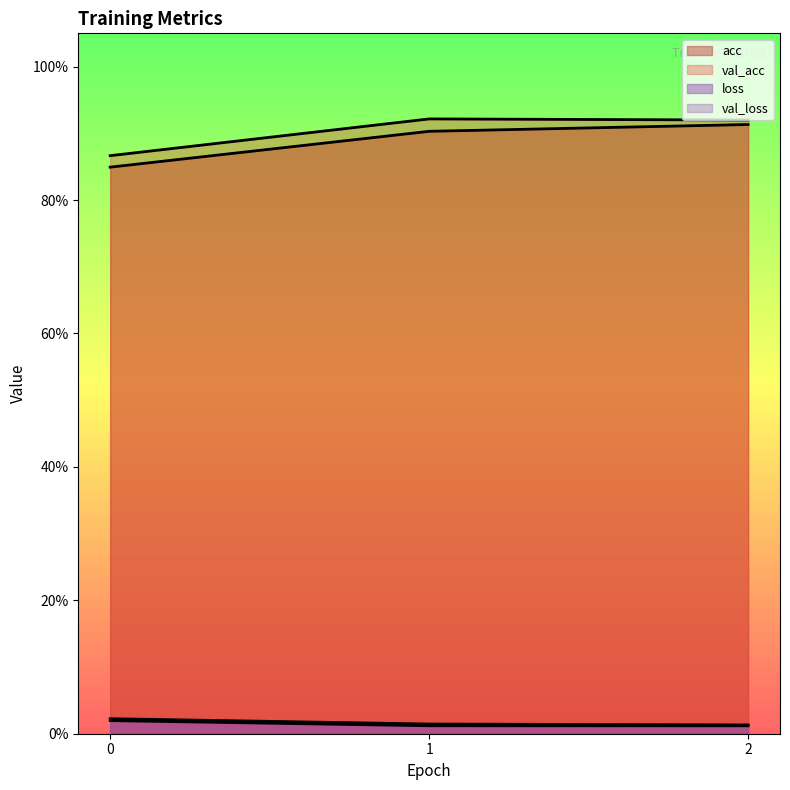

What is the total value across all series at 1?

1.9